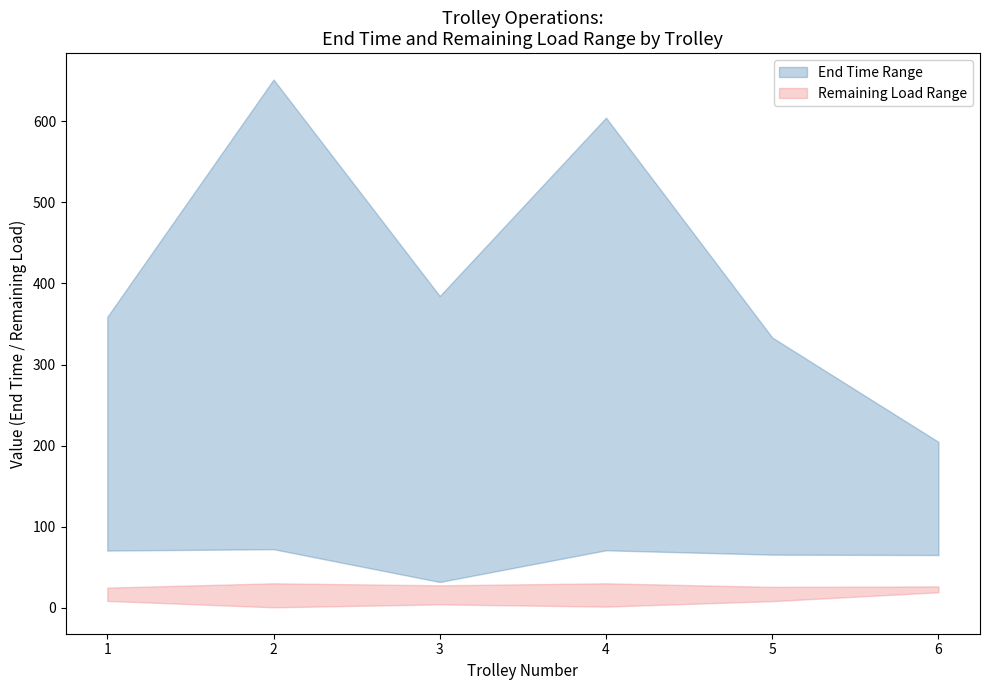

What is the maximum value shown in the chart?

651.6